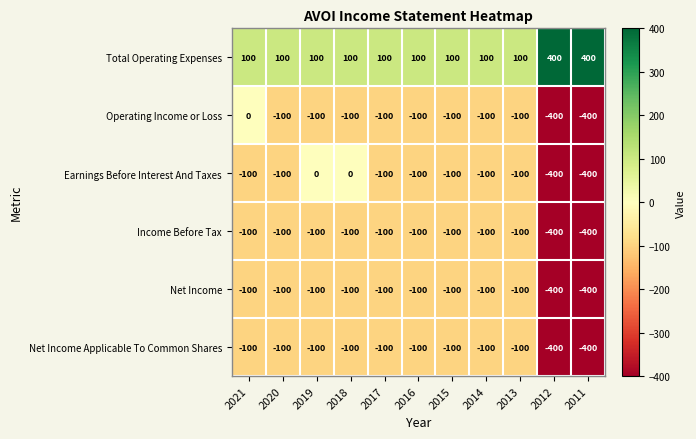

What is the smallest value displayed?

-400